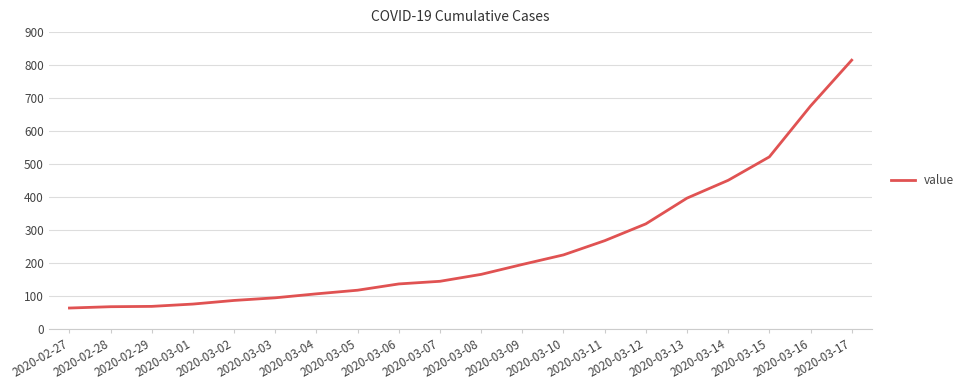

What is the ratio of the value at 2020-03-13 to the value at 2020-03-17?

0.5